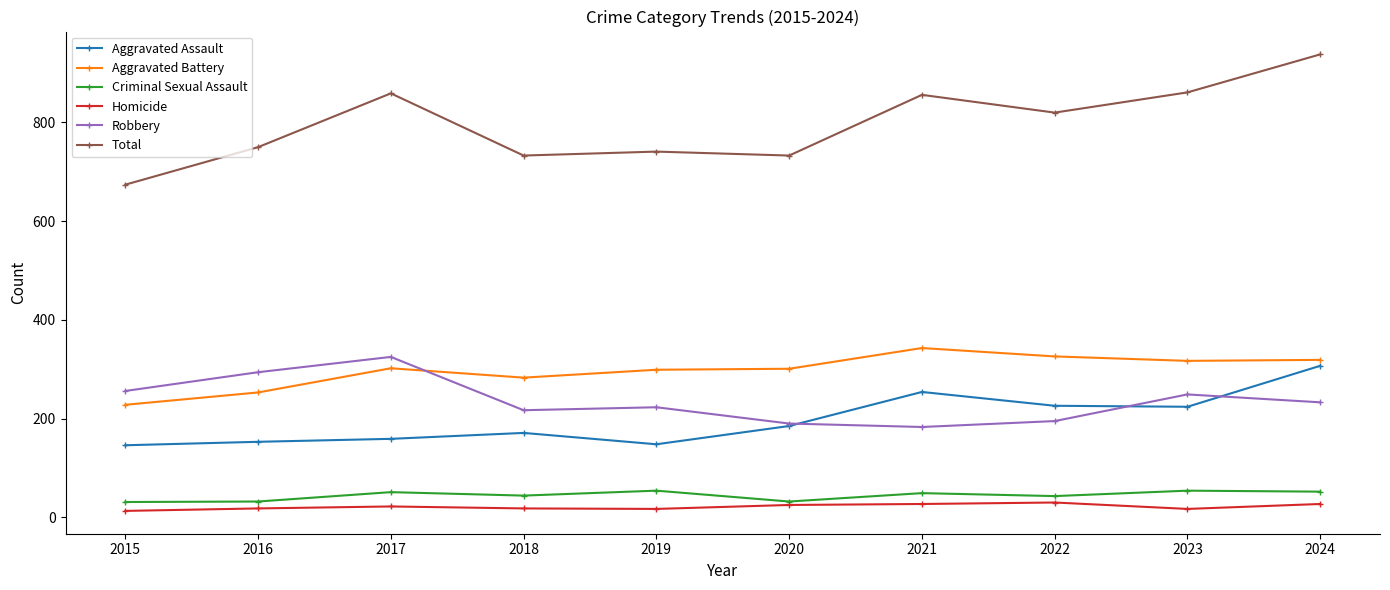

What are all the series names shown in the legend?

Aggravated Assault, Aggravated Battery, Criminal Sexual Assault, Homicide, Robbery, Total